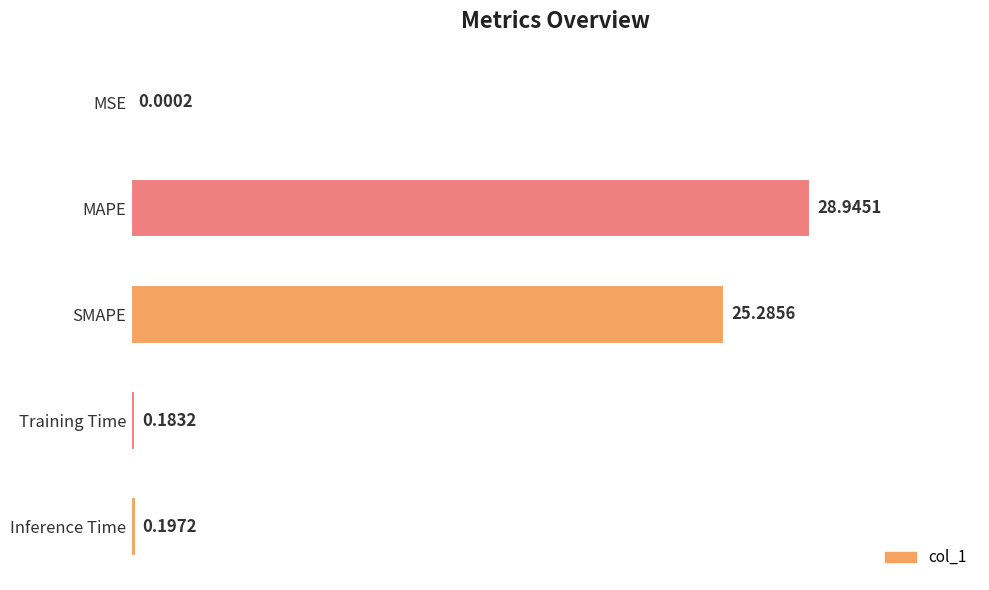

What is the sum of all values?

54.6